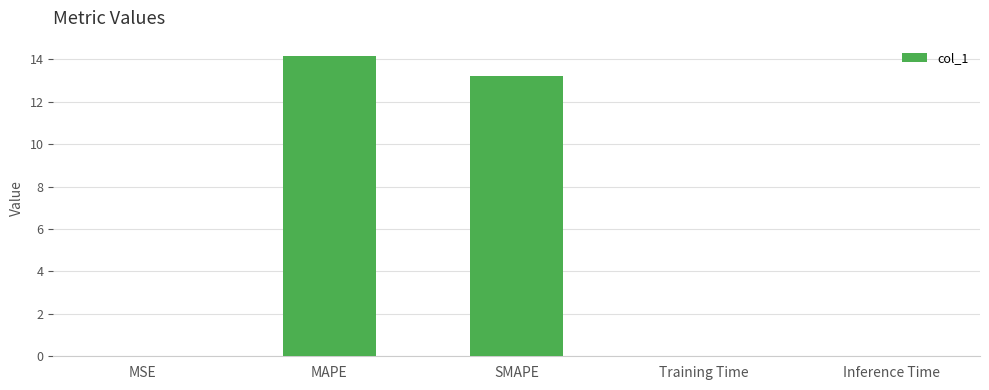

The value at Inference Time is 0.0. True or false?

True